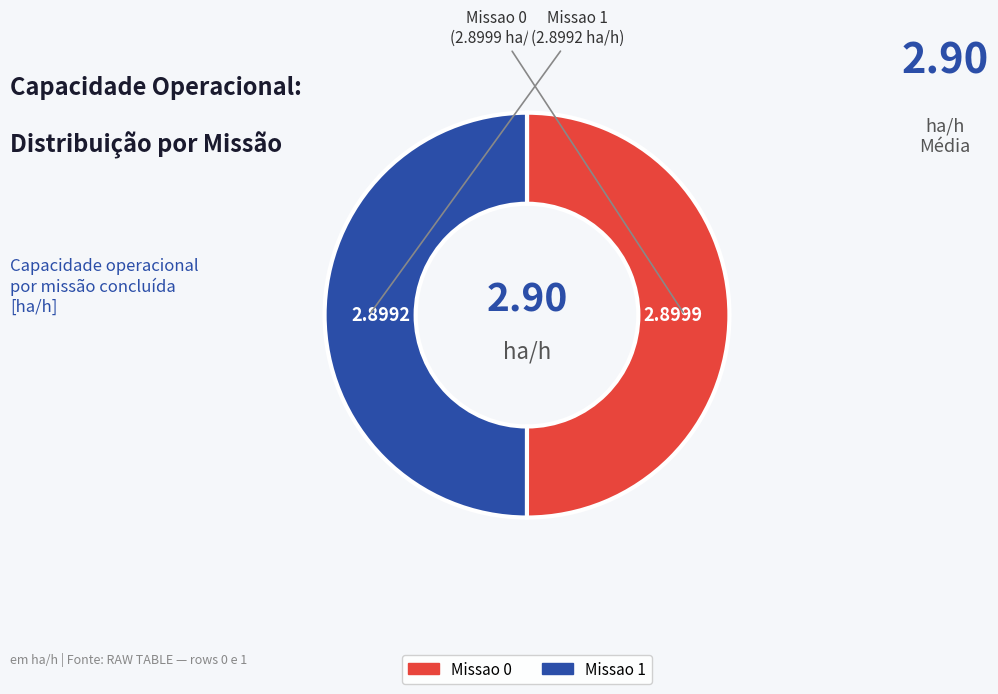

Count the number of slices in the pie.

2